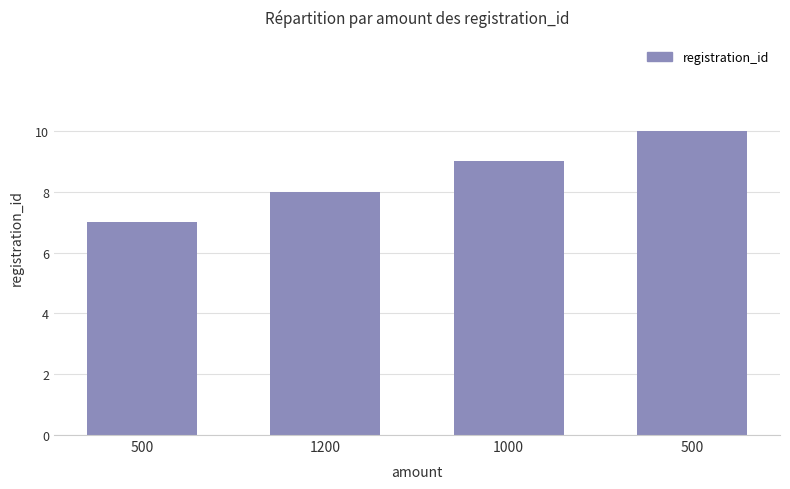

How many data points are less than 9?

2